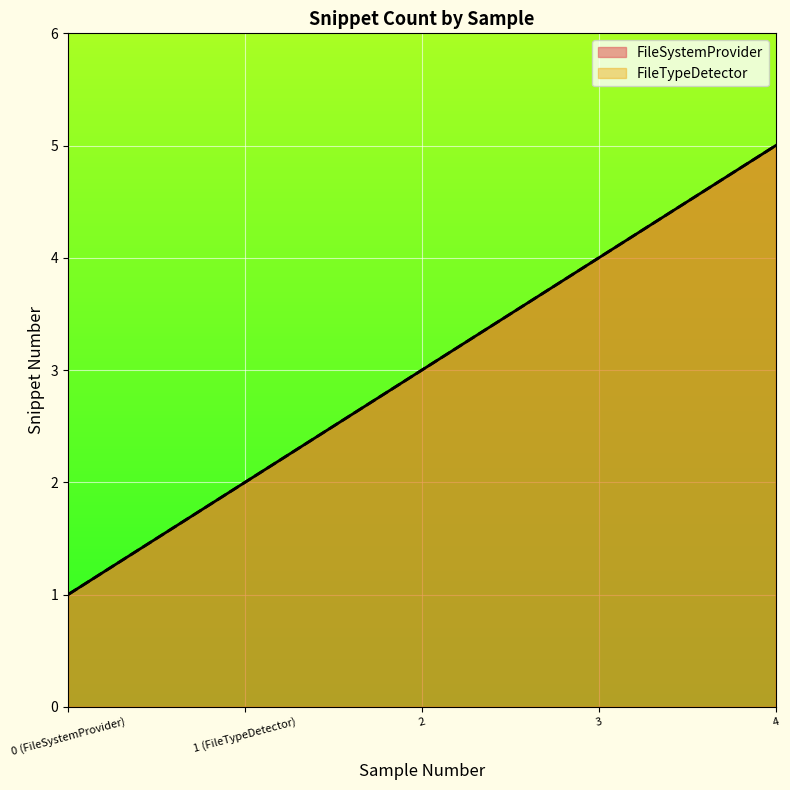

Is the value of FileTypeDetector at 3 greater than the value of FileSystemProvider at 0 (FileSystemProvider)?

Yes